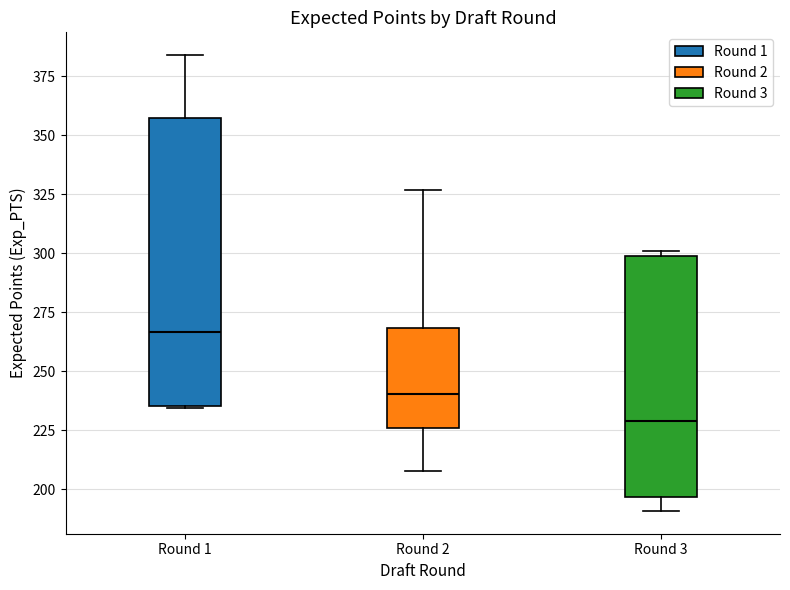

Which box's median line is the lowest?

Round 3